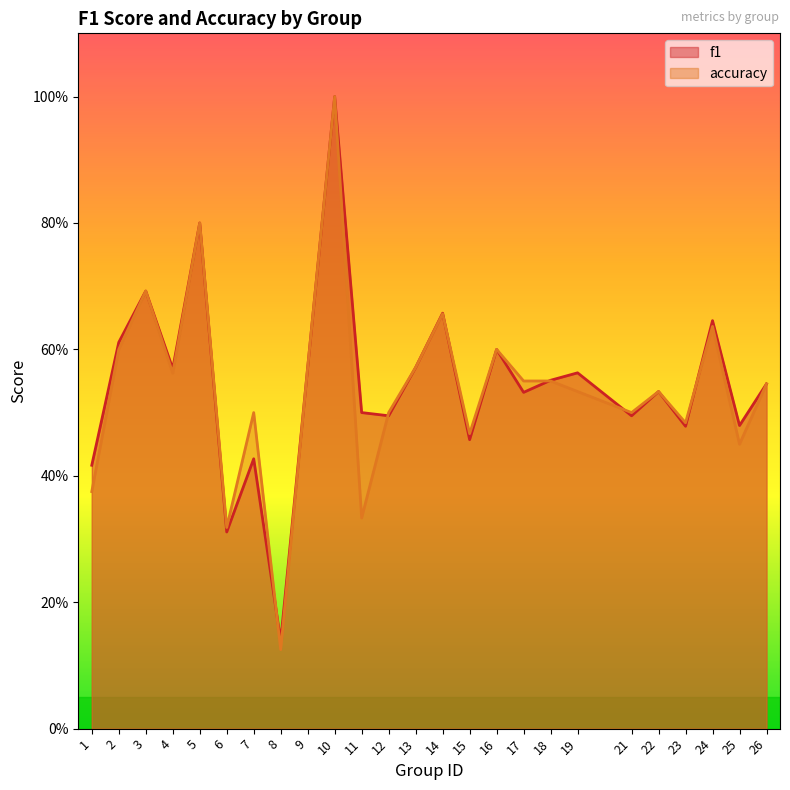

How many times do f1 and accuracy cross each other?

6